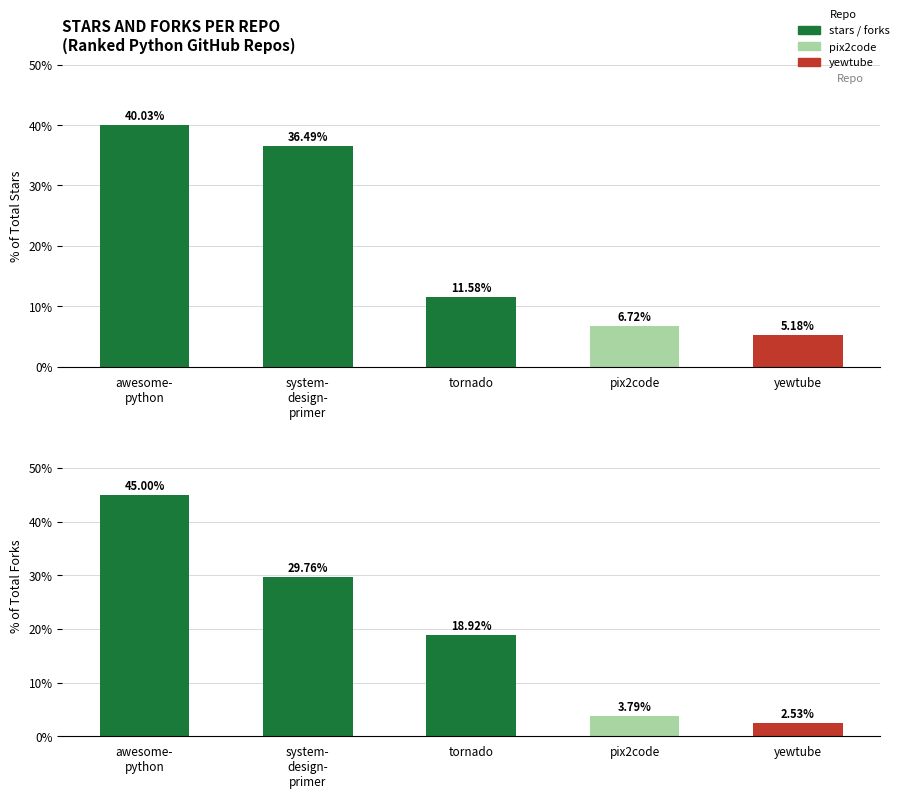

What is the spread (max minus min) of values at pix2code?

2.9